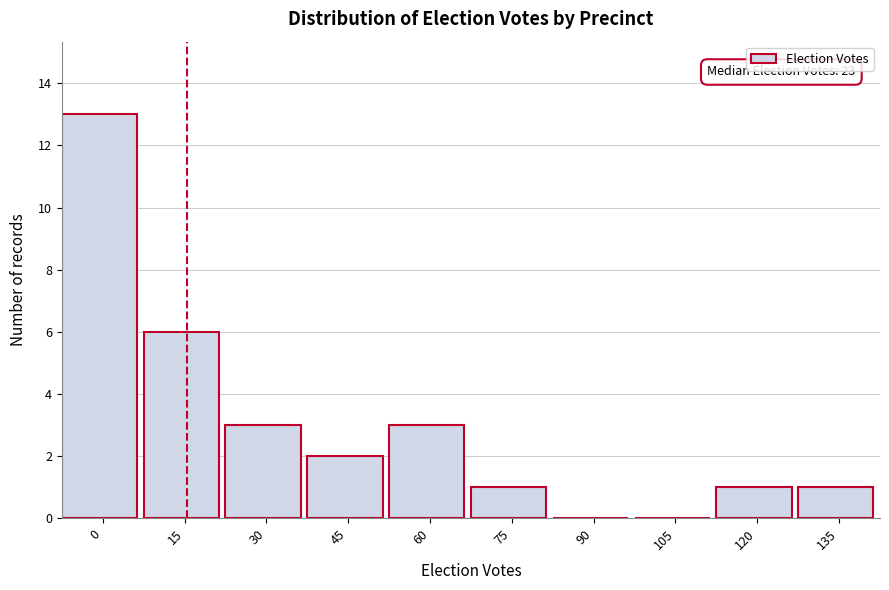

Reading left to right, what are all the values shown in this chart?

0=13	15=6	30=3	45=2	60=3	75=1	90=0	105=0	120=1	135=1